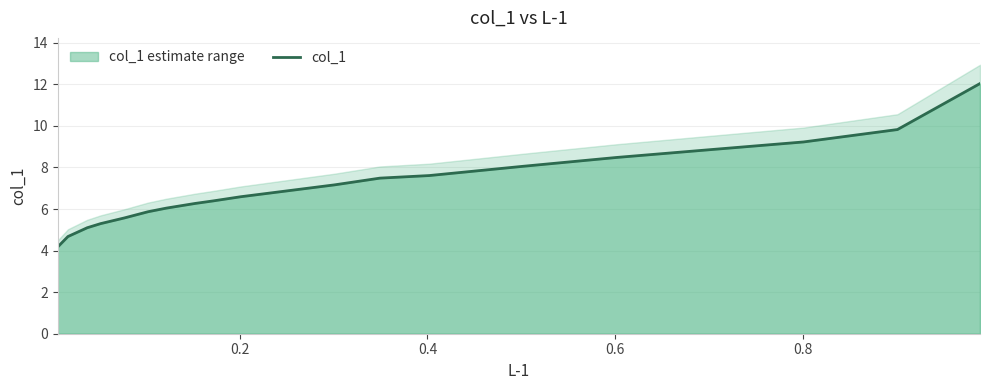

Count the number of data series in this chart.

1